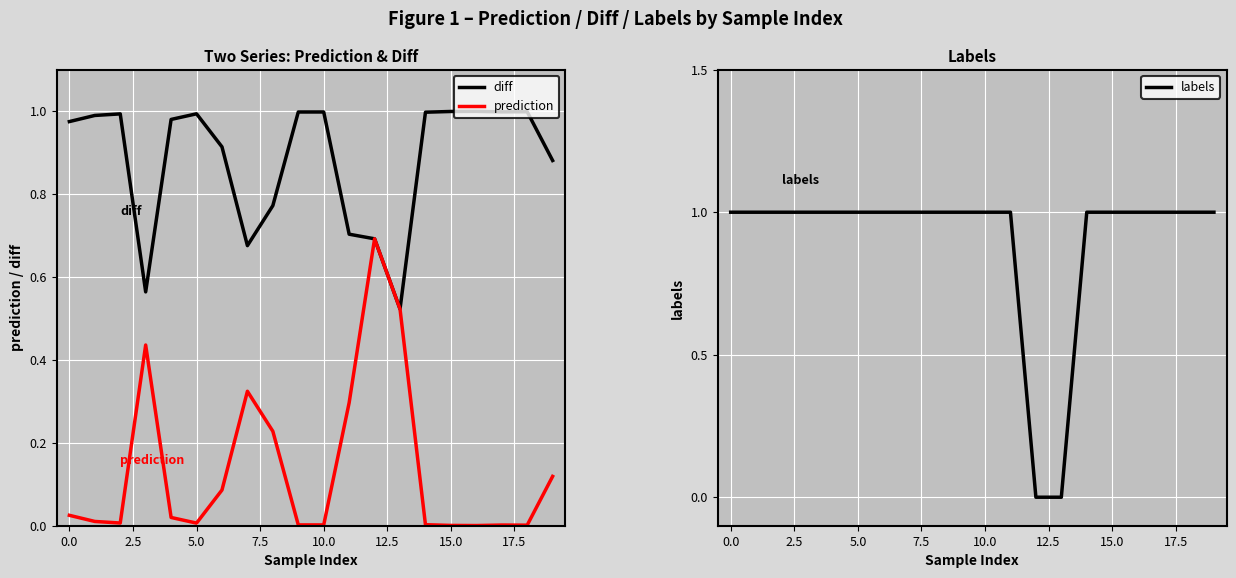

Count the number of categories in the chart.

20